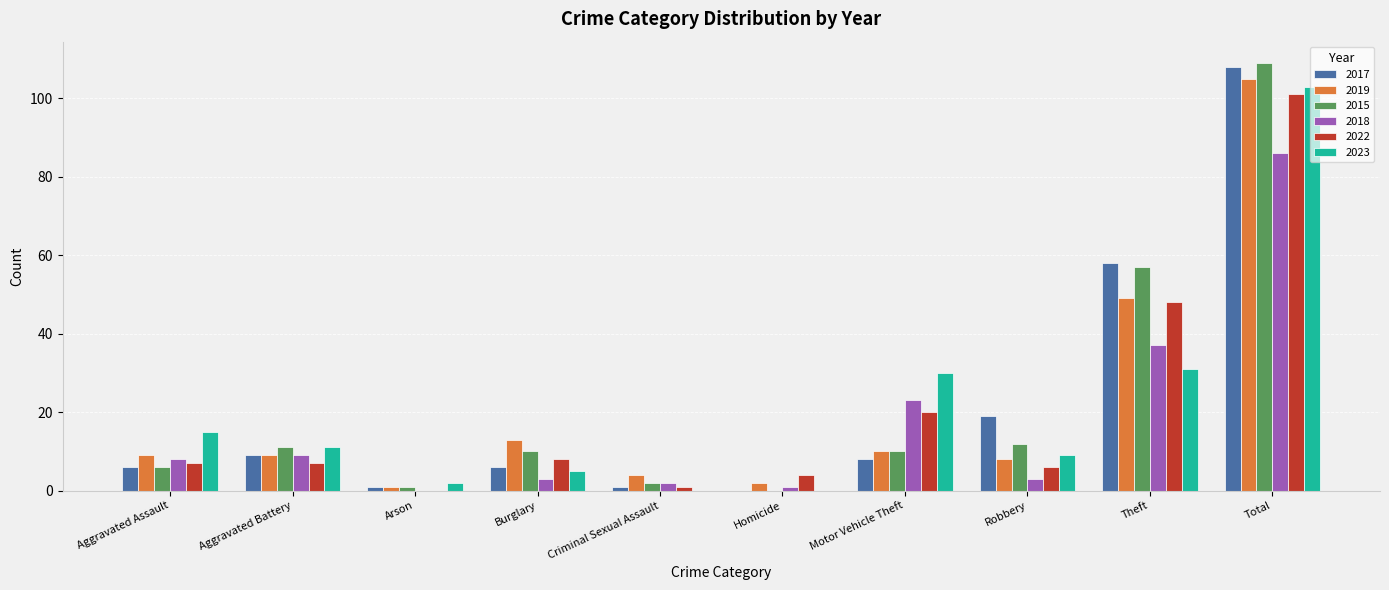

What is the total value across all series at Aggravated Battery?

56